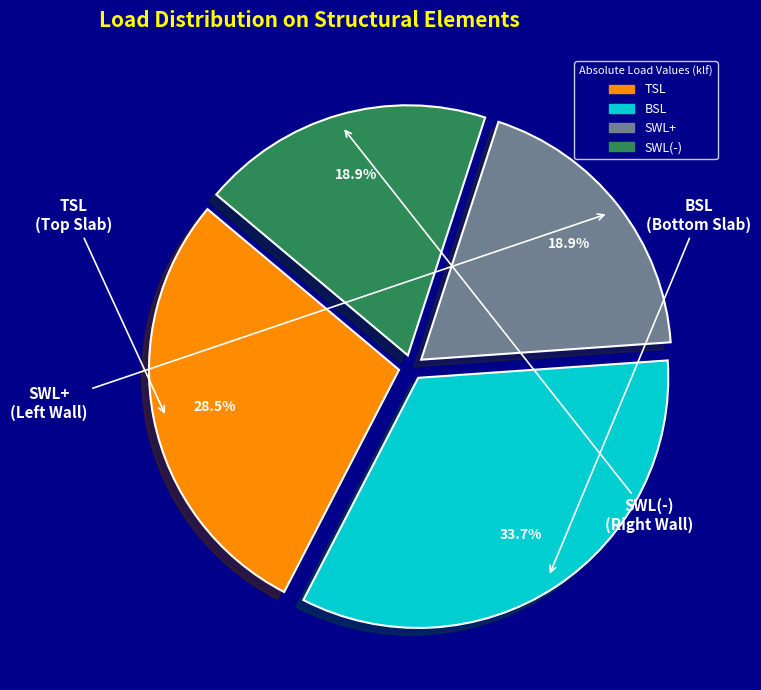

Which slice is the largest?

BSL